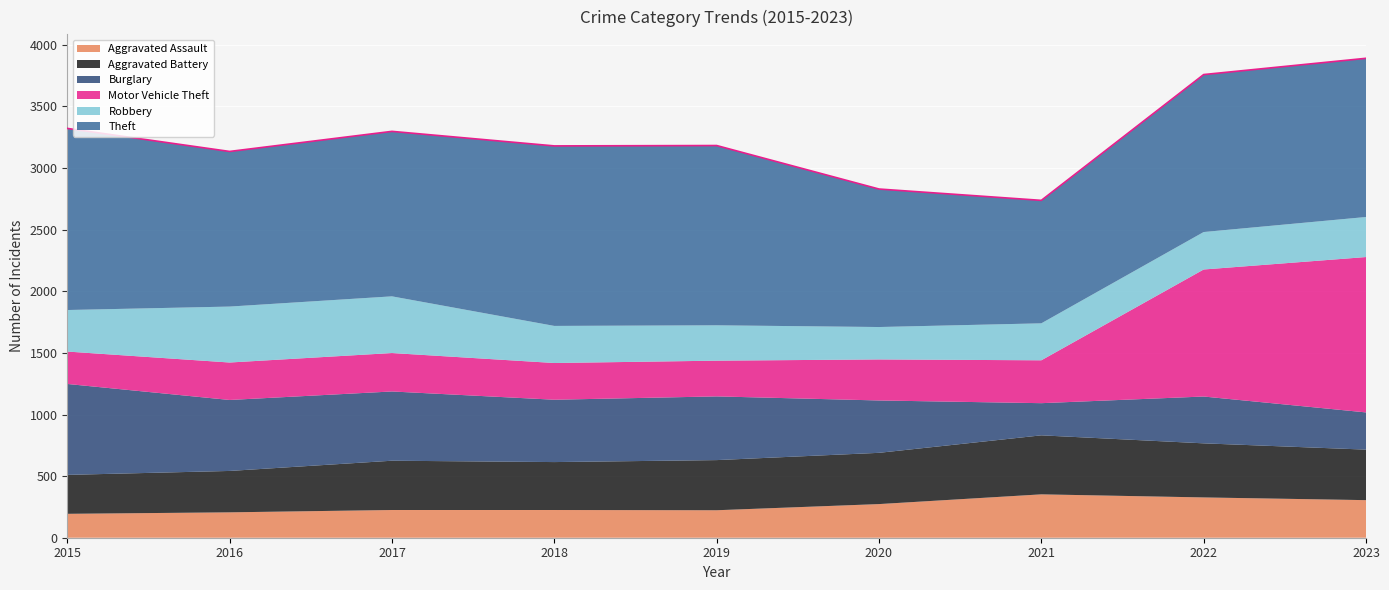

Reading left to right, list all the values displayed in this chart.

Aggravated Assault: 2015=194	2016=206	2017=225	2018=225	2019=223	2020=273	2021=352	2022=327	2023=305
Aggravated Battery: 2015=316	2016=336	2017=400	2018=389	2019=407	2020=416	2021=479	2022=439	2023=410
Burglary: 2015=738	2016=576	2017=562	2018=506	2019=517	2020=425	2021=261	2022=380	2023=302
Motor Vehicle Theft: 2015=263	2016=304	2017=312	2018=298	2019=290	2020=333	2021=348	2022=1031	2023=1261
Robbery: 2015=337	2016=454	2017=460	2018=301	2019=287	2020=263	2021=300	2022=304	2023=325
Theft: 2015=1474	2016=1259	2017=1339	2018=1461	2019=1459	2020=1120	2021=998	2022=1278	2023=1288